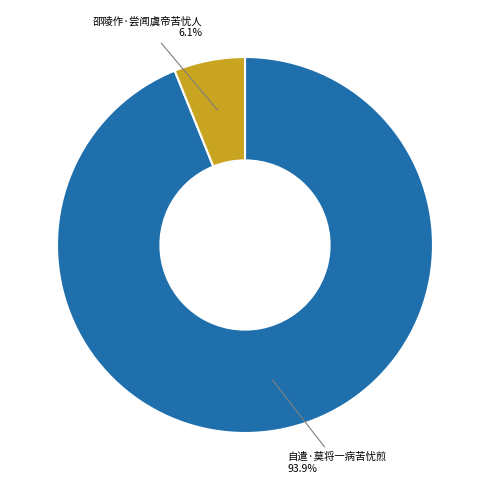

What is the largest slice in the pie chart?

自遣·莫将一病苦忧煎